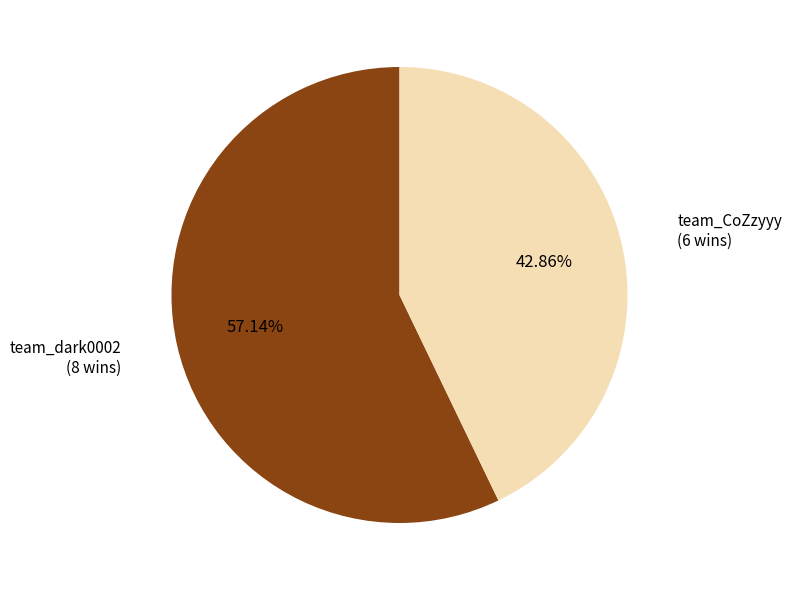

To the nearest percent, what is the difference between the team_CoZzyyy and team_dark0002 slice percentages?

14%